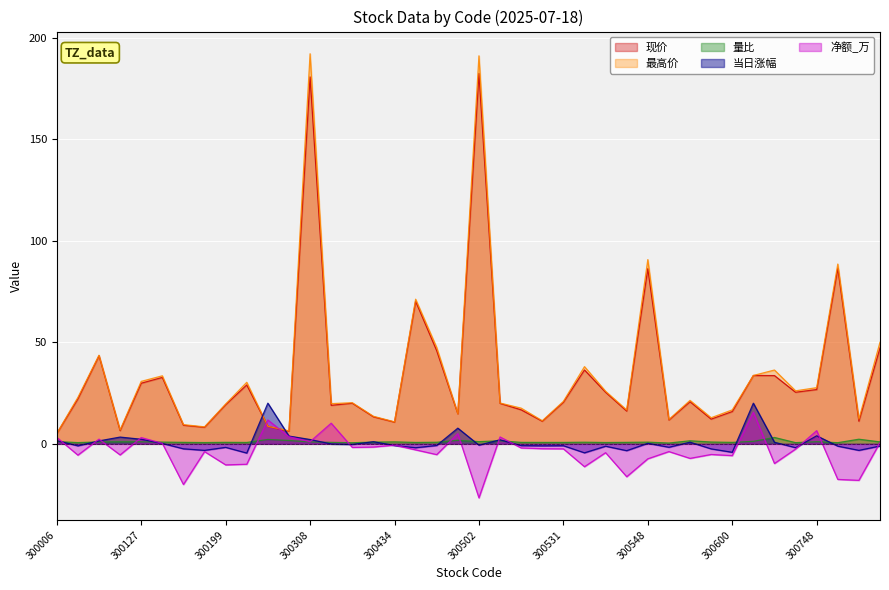

True or false: 现价 has a value of 11.2 at 300830.

True